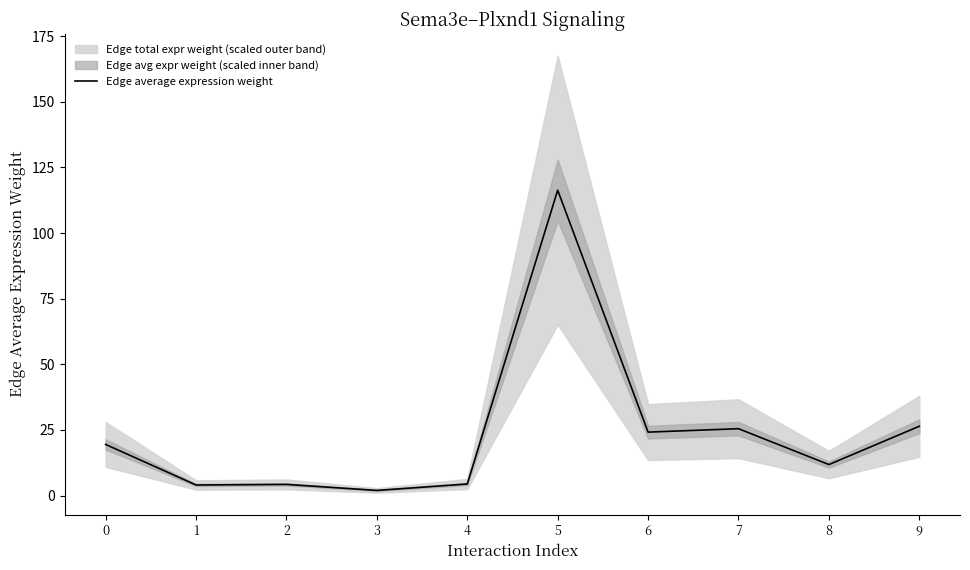

The value at 1 is 5.9. True or false?

False